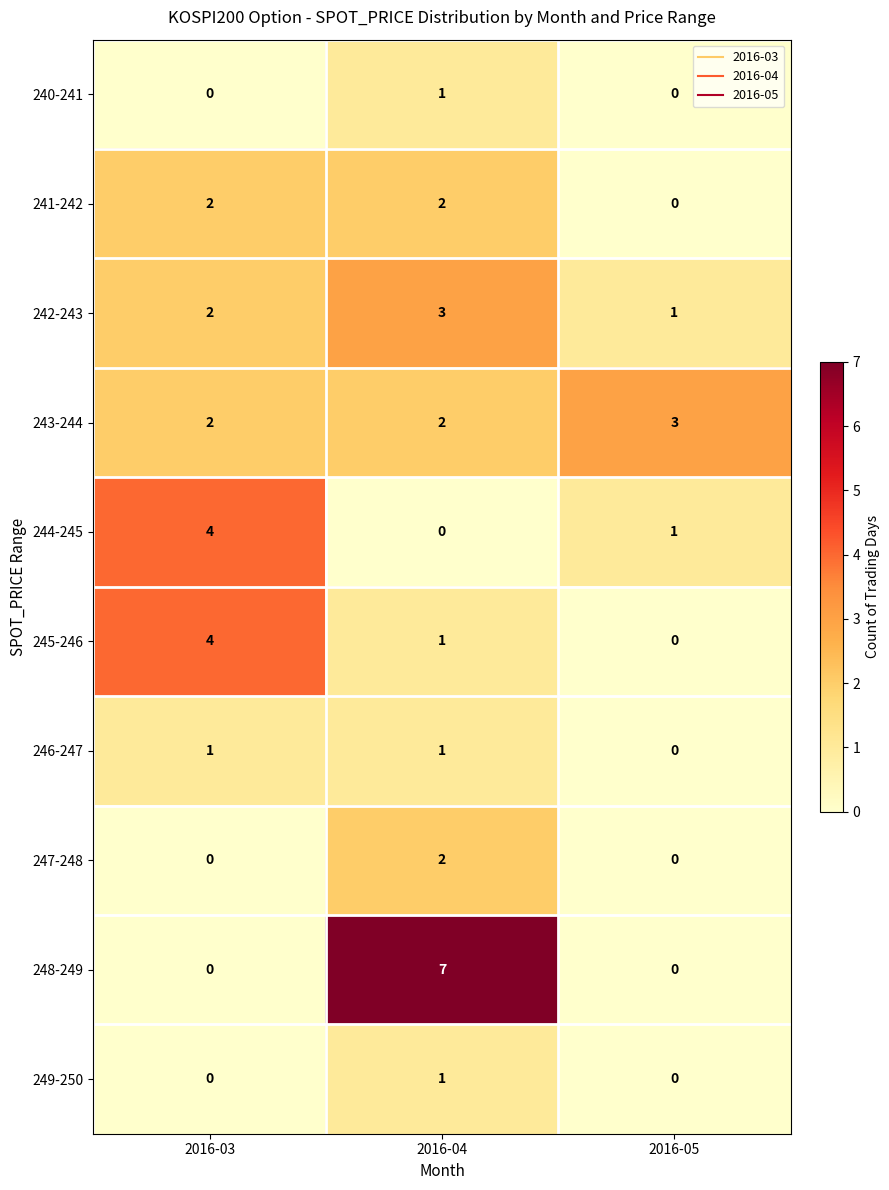

Reading left to right, list all the values displayed in this chart.

240-241: 0	1	0
241-242: 2	2	0
242-243: 2	3	1
243-244: 2	2	3
244-245: 4	0	1
245-246: 4	1	0
246-247: 1	1	0
247-248: 0	2	0
248-249: 0	7	0
249-250: 0	1	0